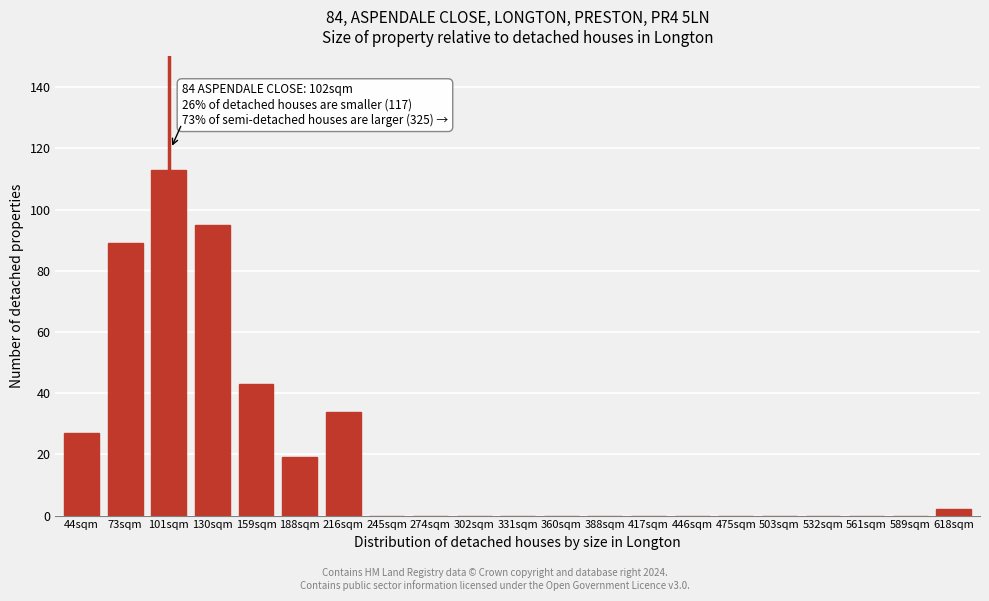

Reading left to right, transcribe all the data shown in this chart.

44sqm=27	73sqm=89	101sqm=113	130sqm=95	159sqm=43	188sqm=19	216sqm=34	245sqm=0	274sqm=0	302sqm=0	331sqm=0	360sqm=0	388sqm=0	417sqm=0	446sqm=0	475sqm=0	503sqm=0	532sqm=0	561sqm=0	589sqm=0	618sqm=2